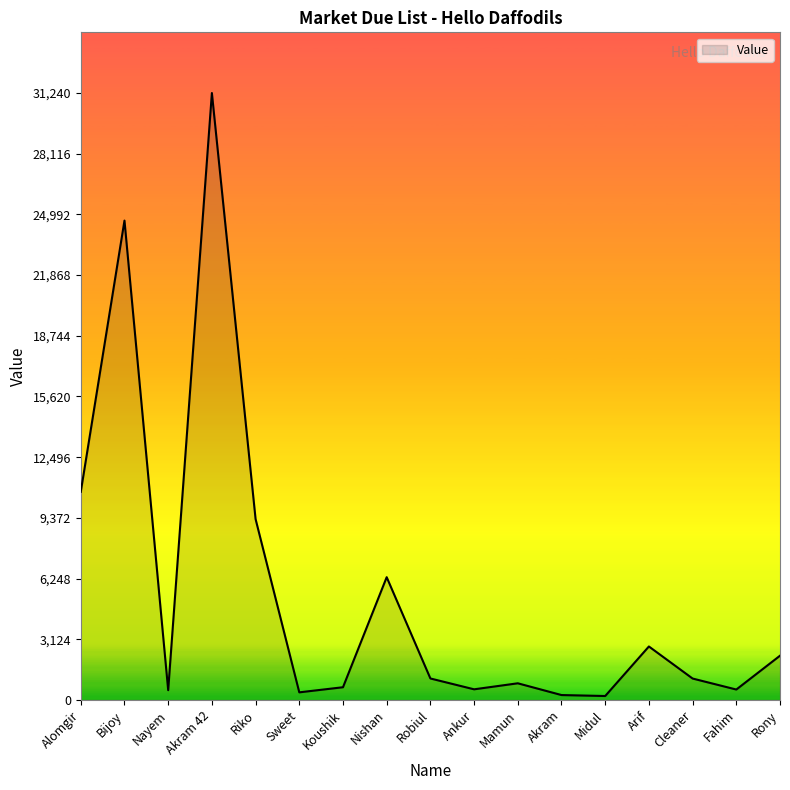

Where is the data nearest to the value 15720?

Alomgir